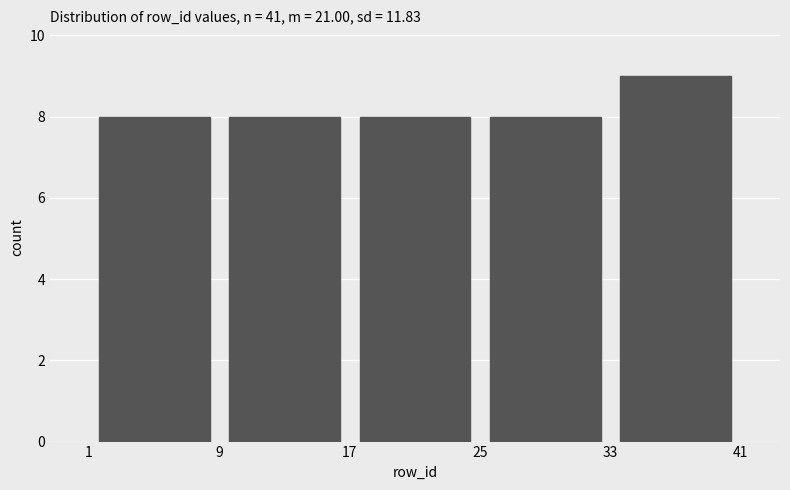

Reading left to right, transcribe this chart: for each bar, give the range it covers on the x-axis and its height. The values are not printed on the chart, so give them approximately, as read against the axis.

1 to 9: 8
9 to 17: 8
17 to 25: 8
25 to 33: 8
33 to 41: 9